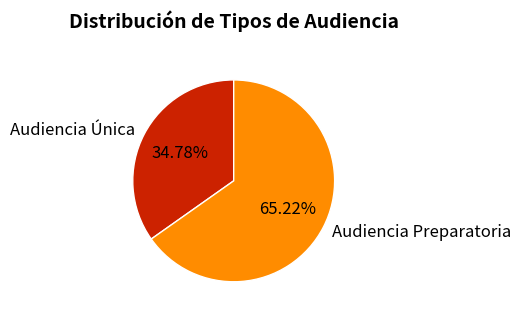

True or false: Audiencia Única accounts for 35% of the total.

True